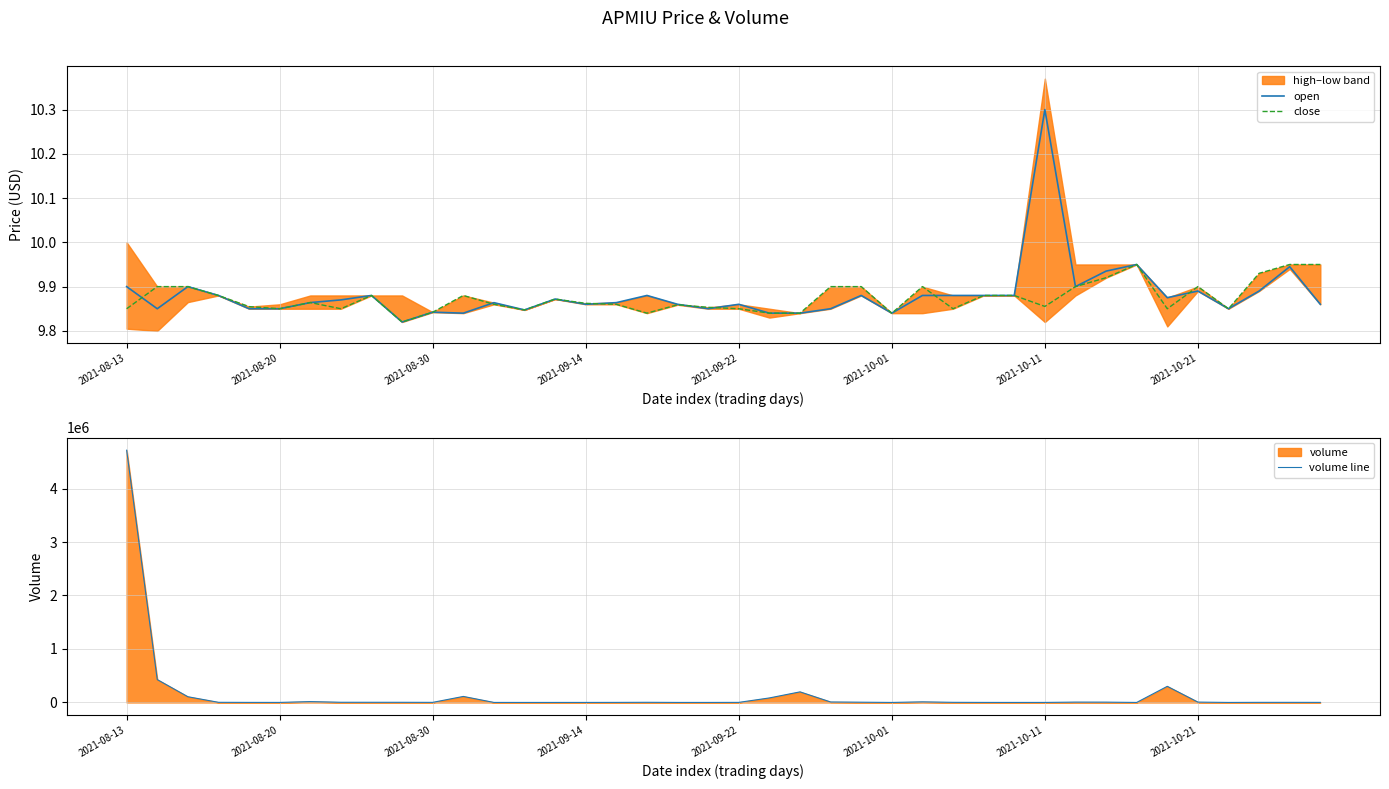

What is the average value of the volume line series?

150905